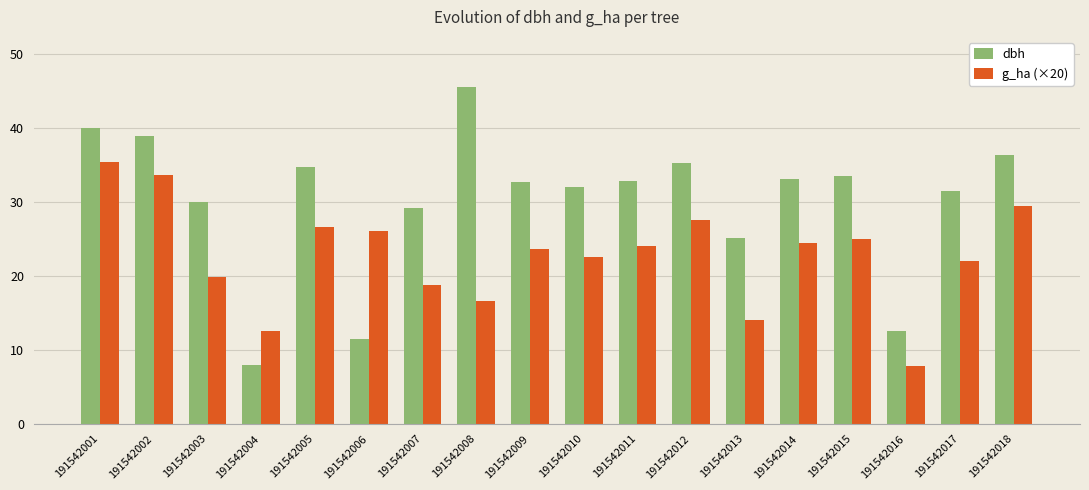

Count the number of data series in this chart.

2